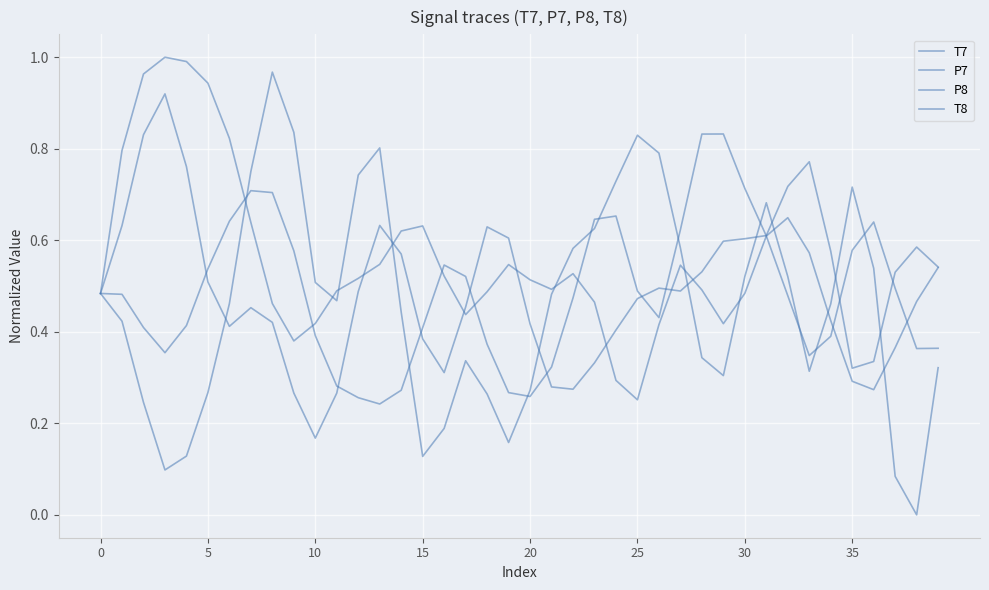

At which label is P7 closest to 0?

25